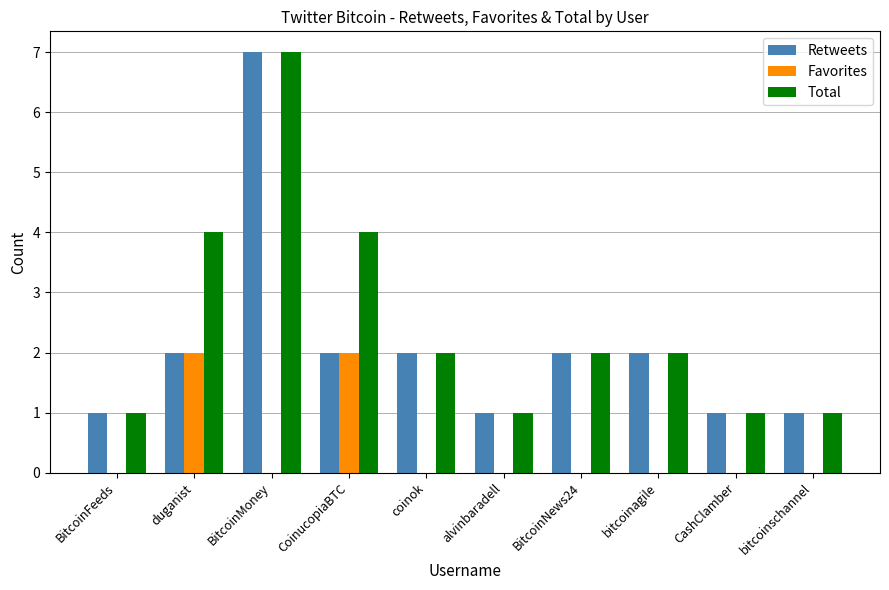

How many groups of bars are there?

10